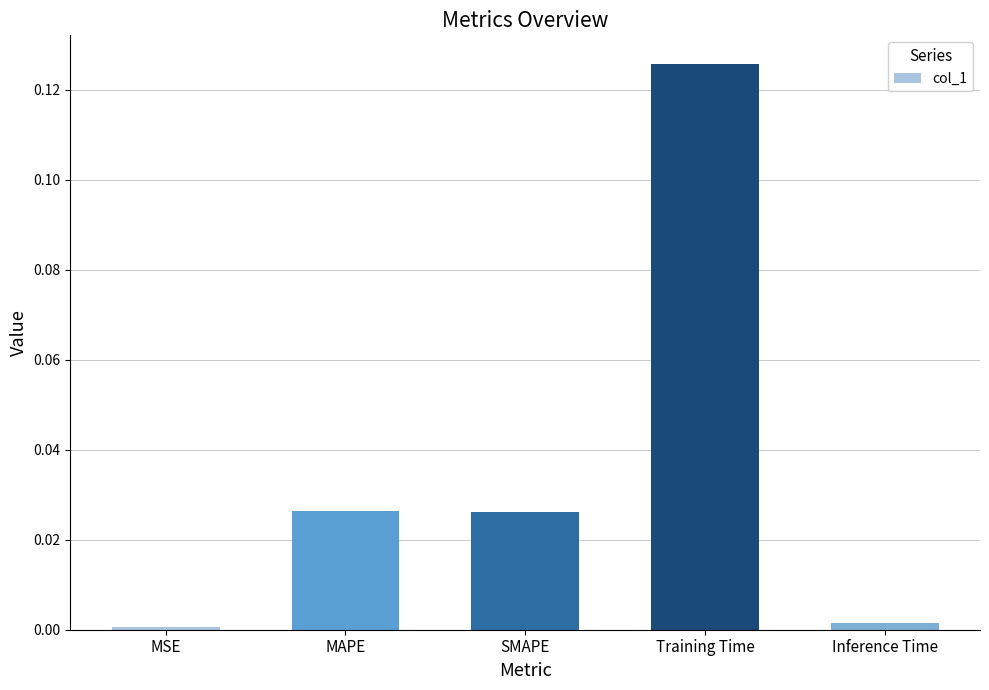

Does the chart contain any negative values?

No